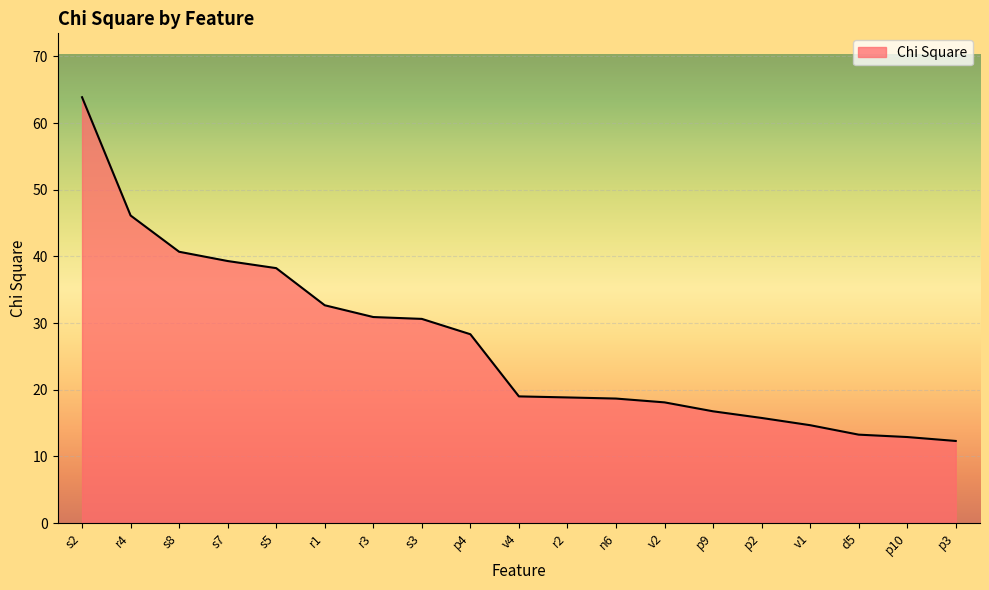

Which has a higher value, n6 or r1?

r1